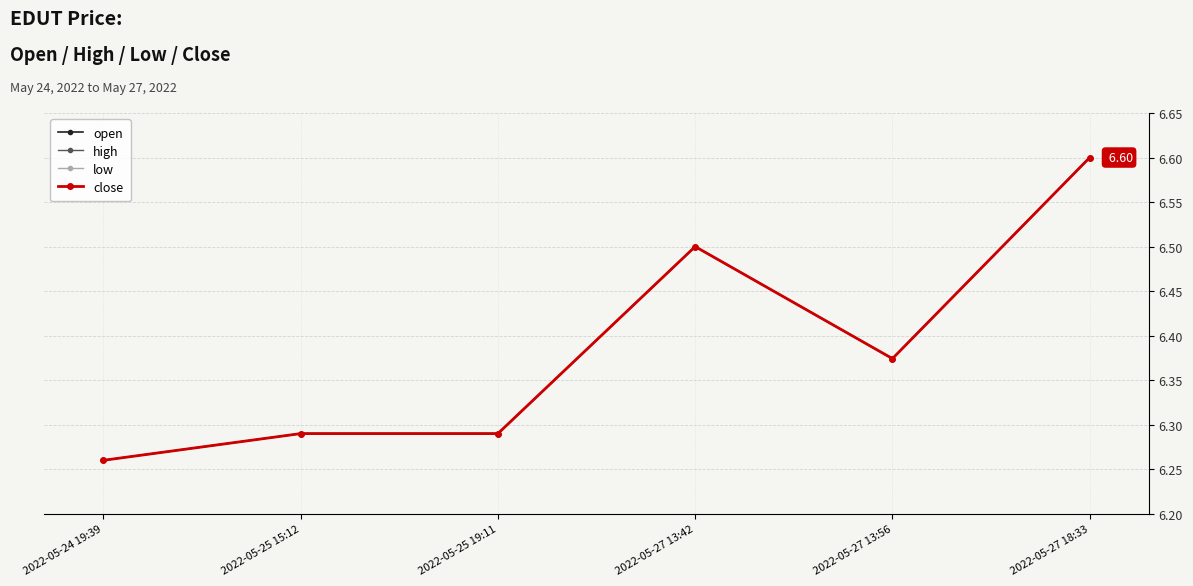

Is this an area chart (filled region under the line)?

No